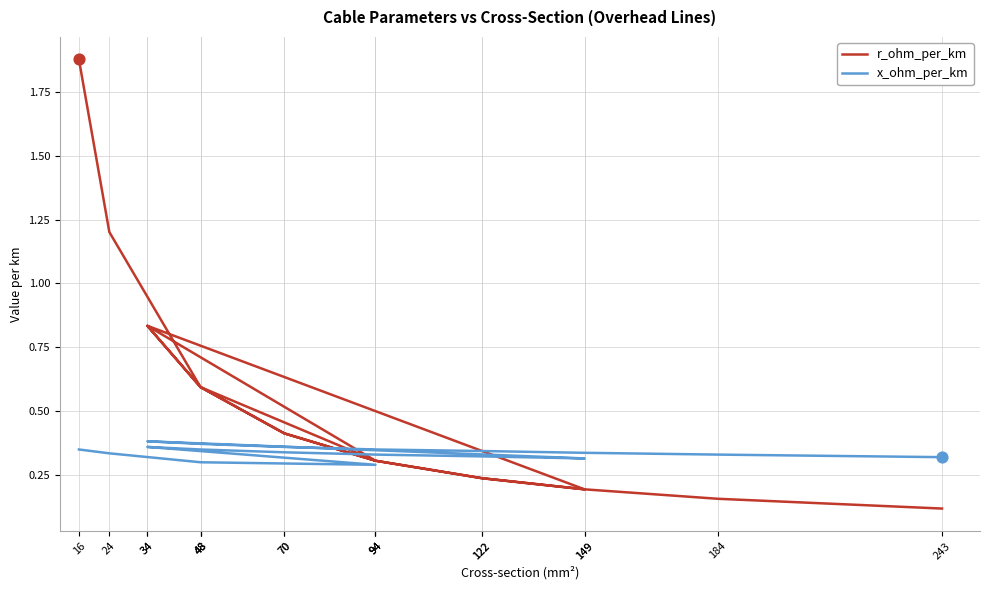

At which category is the sum across all series the highest?

16